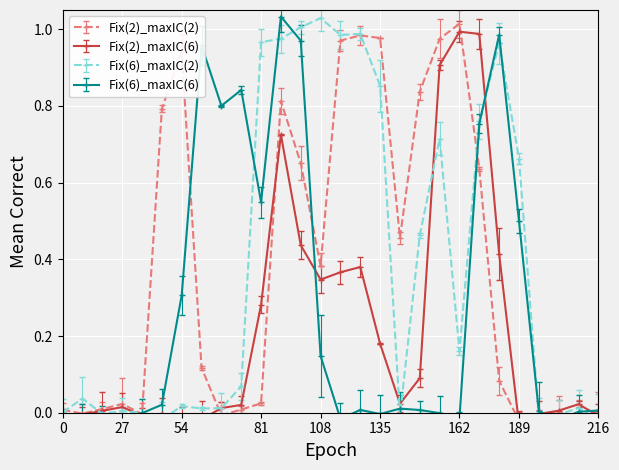

Which has a higher value, 54 or 81?

54